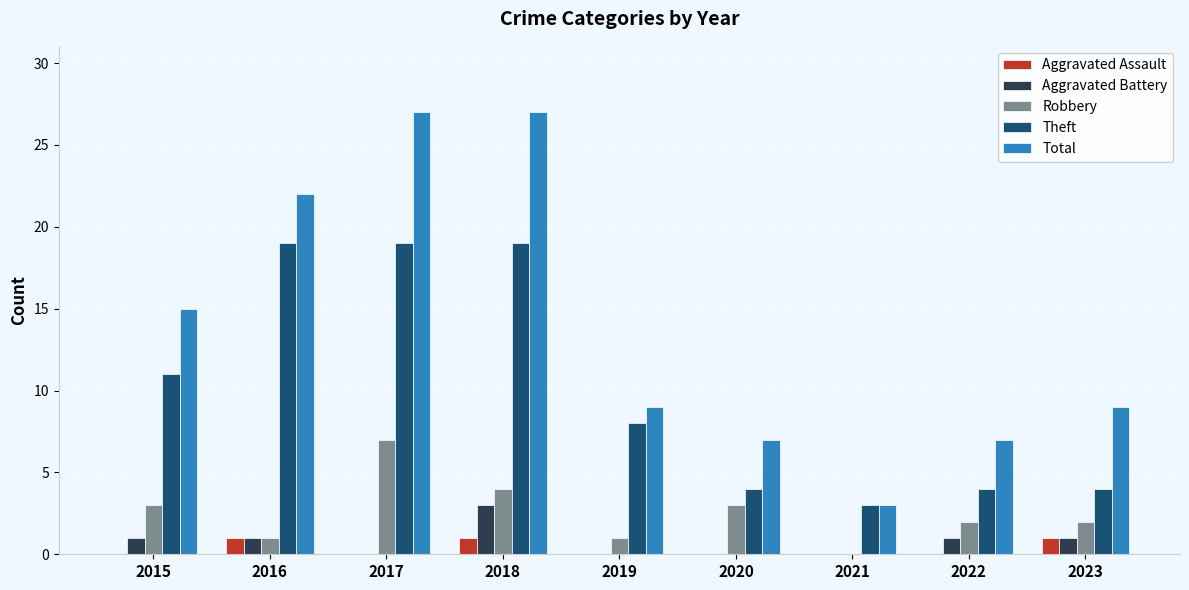

What is the sum of the Aggravated Battery values at 2023 and 2018?

4